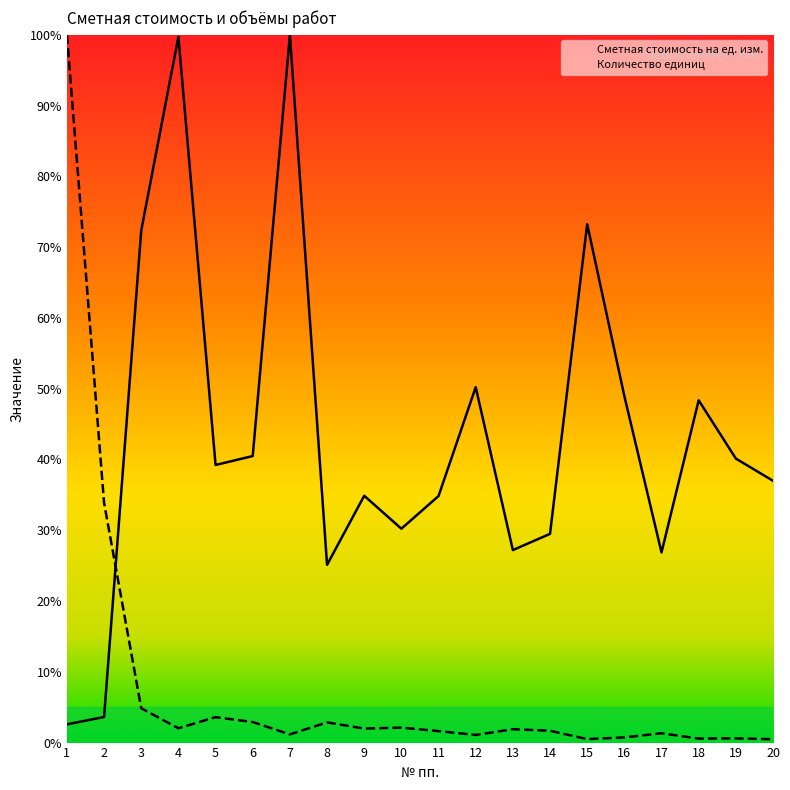

What is the average value of the Сметная стоимость на ед. изм. series?

43.2